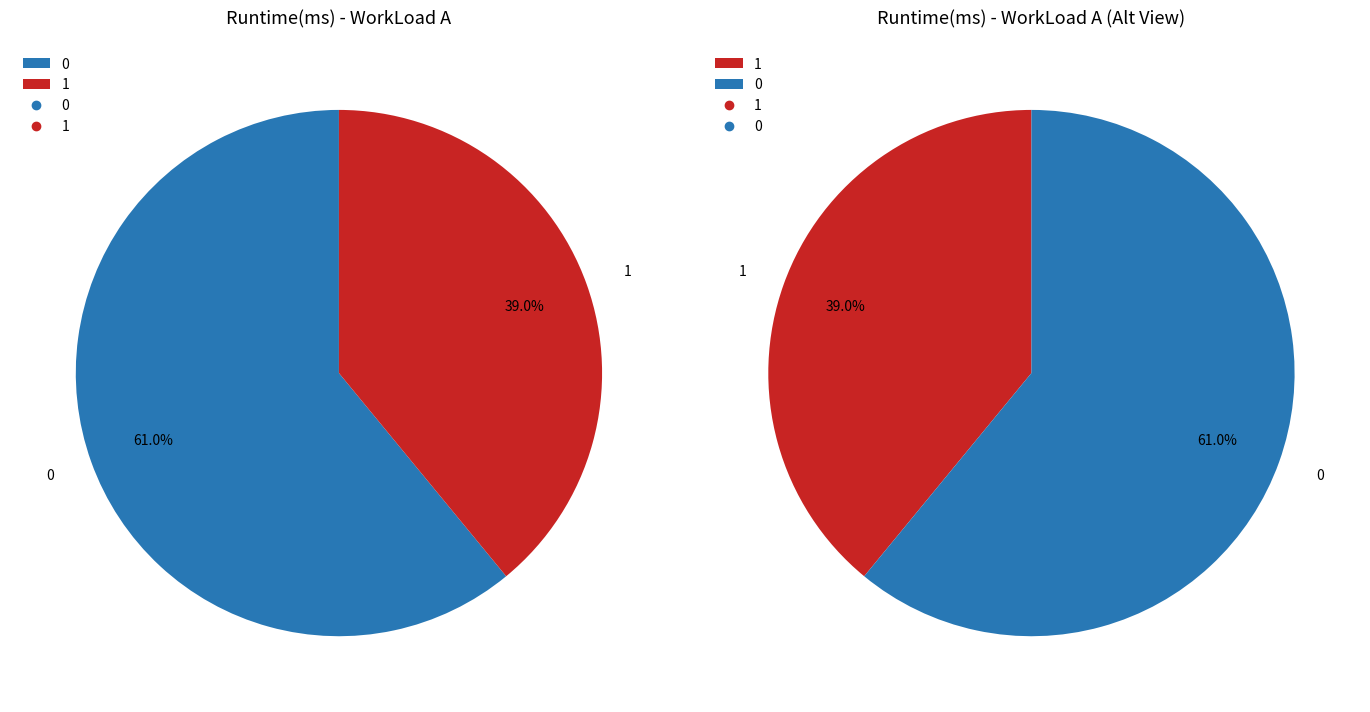

To the nearest percent, what is the difference between the 0 and 1 slice percentages?

22%